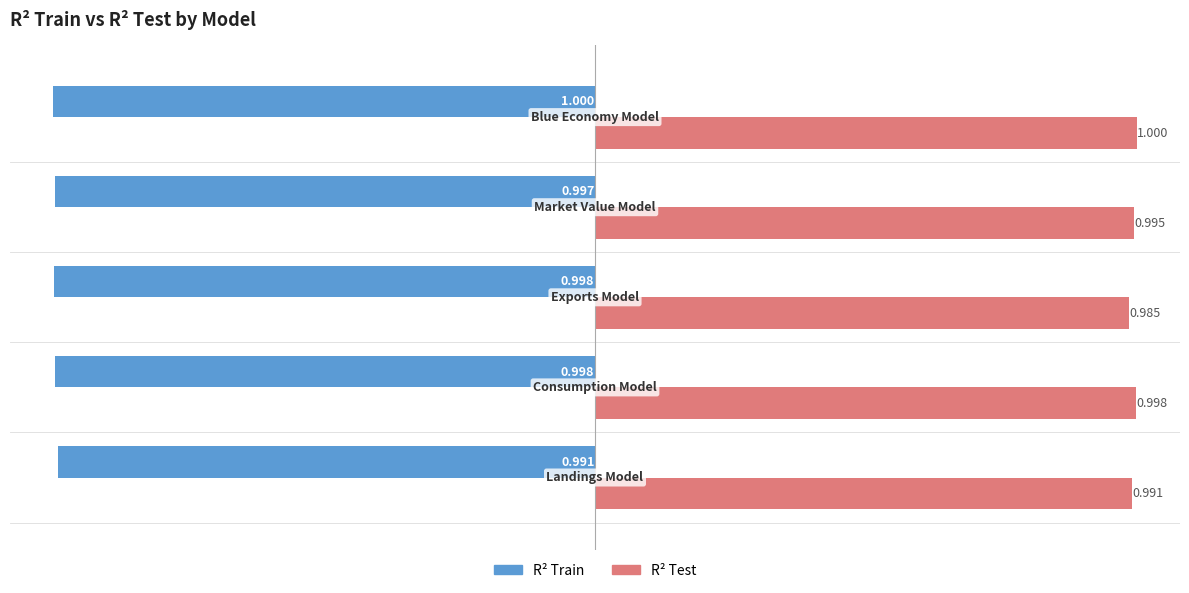

Which series has the widest spread of values?

R² Test